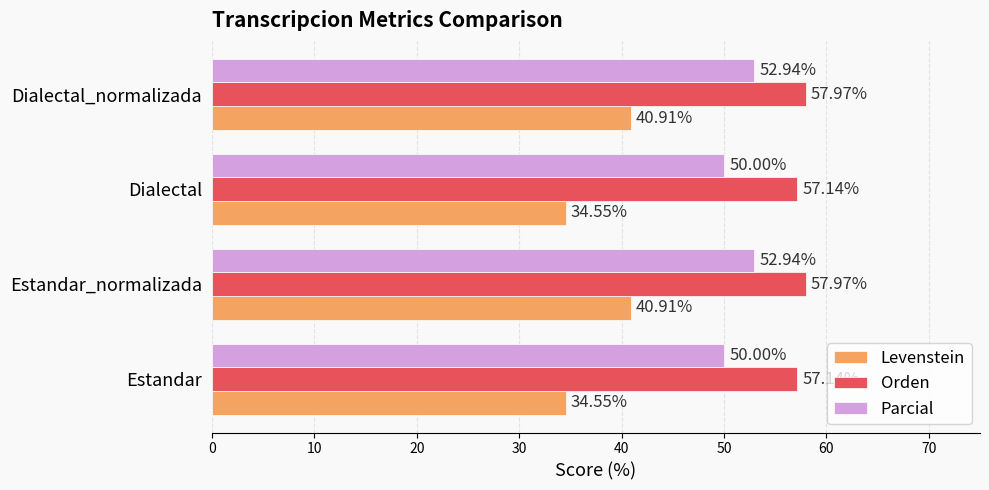

Count the Parcial values in the range 50 to 52.

2